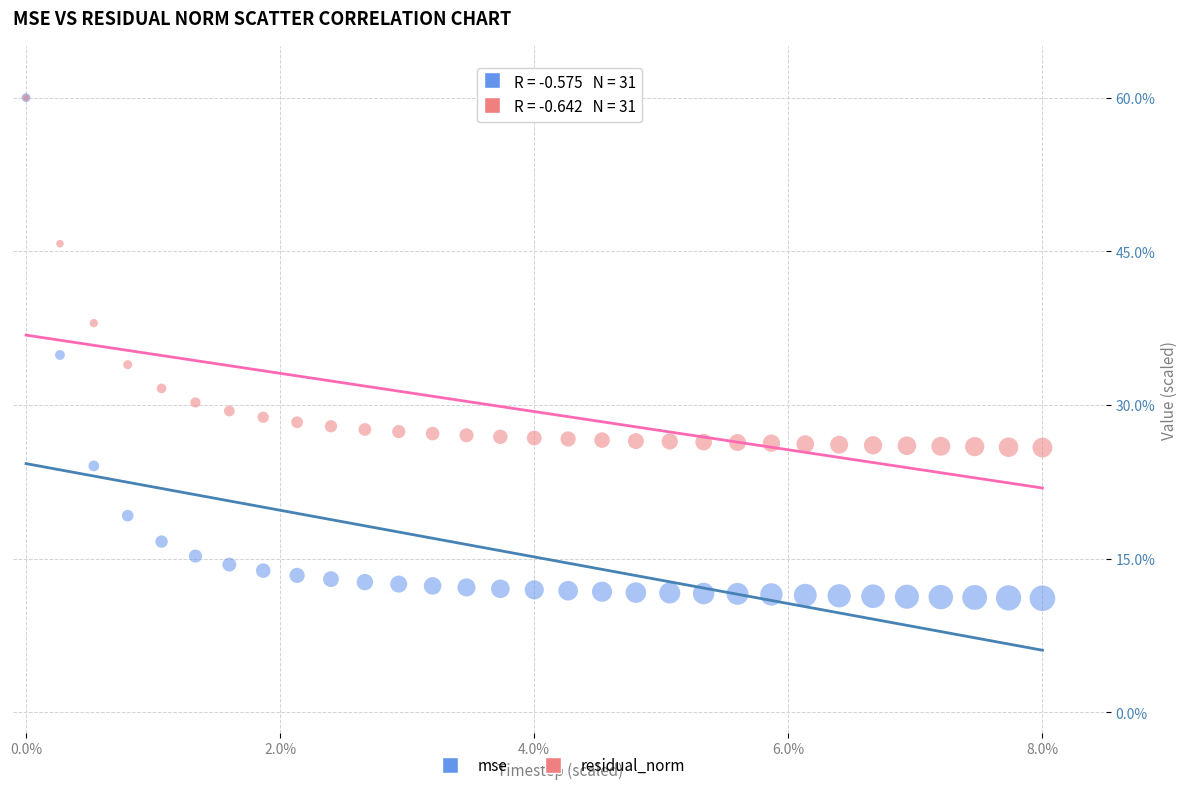

Which series contains the lowest Y value?

mse